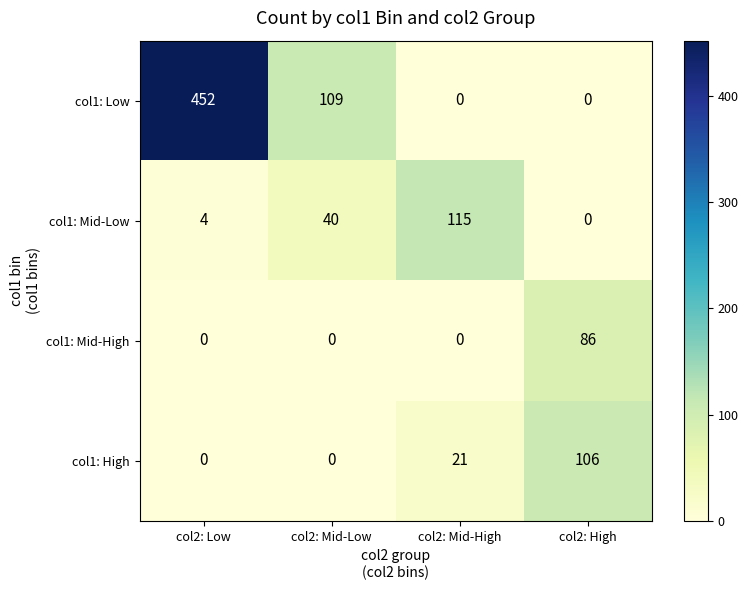

What is the total value across all series at col2: Mid-High?

136